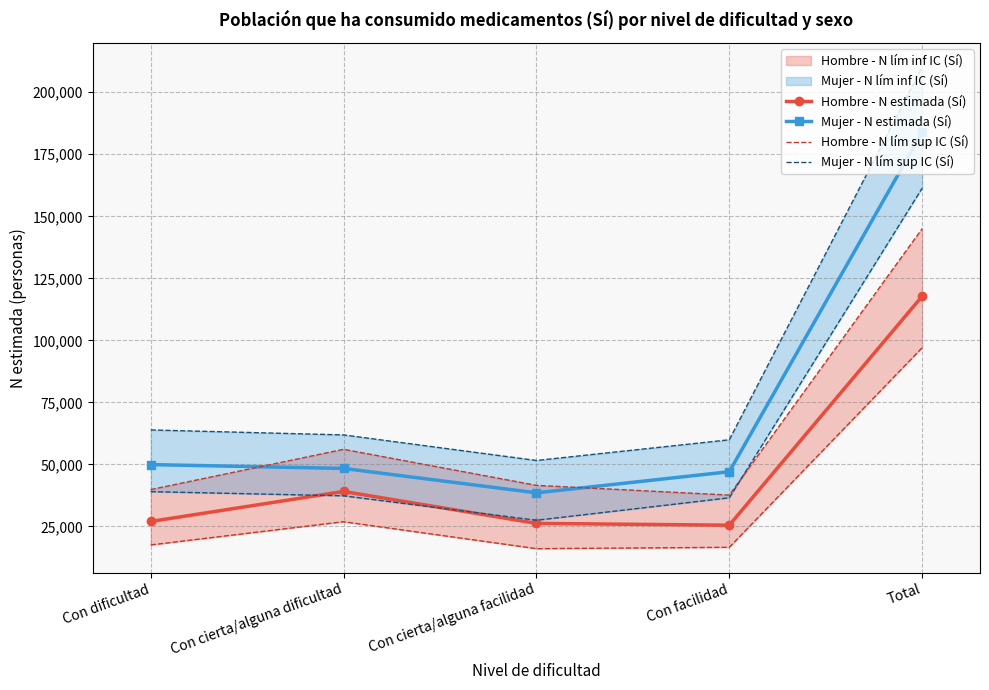

What is the label of the 1st point from the left?

Con dificultad